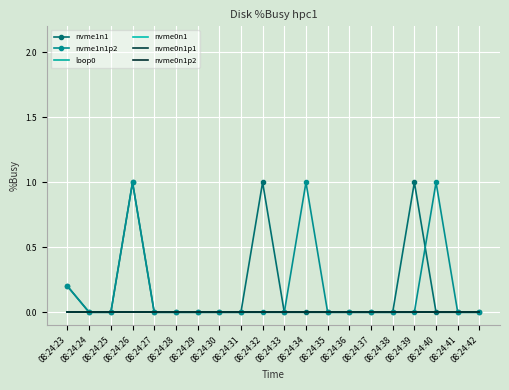

Count the nvme1n1p2 values in the range 0 to 1.

20